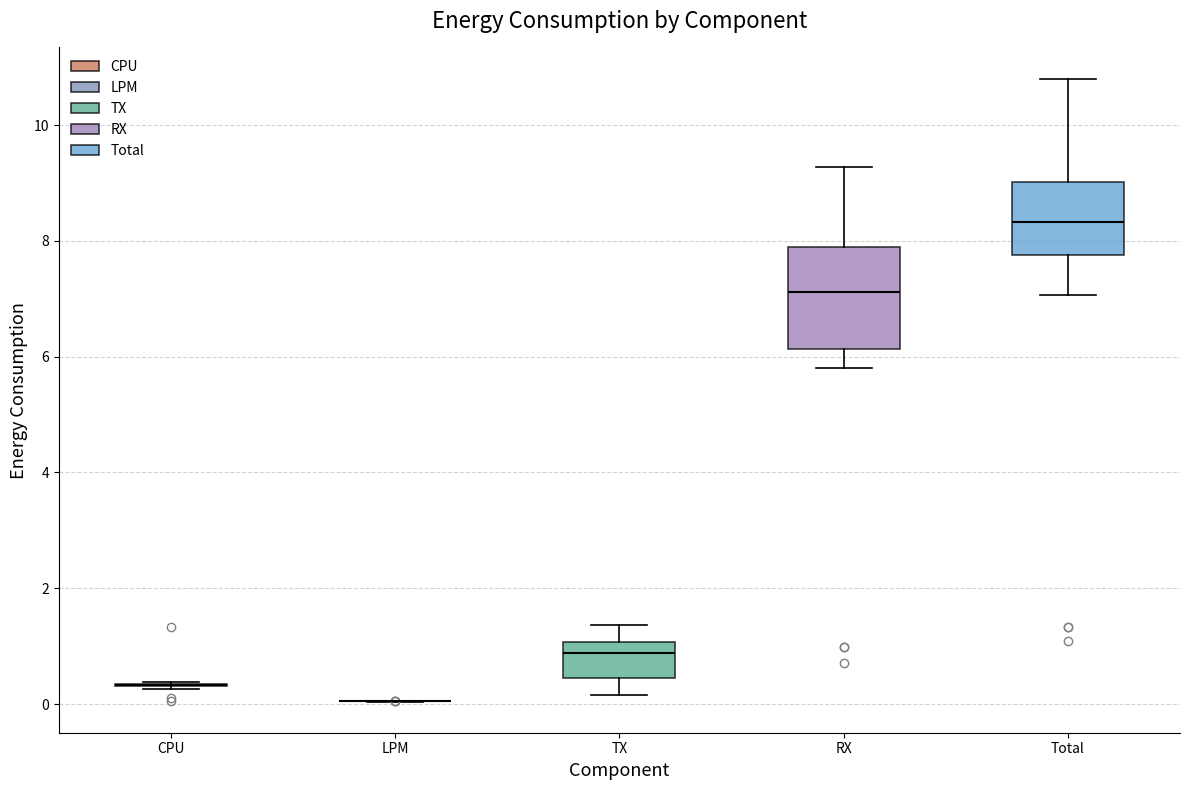

Comparing the boxes themselves (not the whiskers), which one is the tallest?

RX